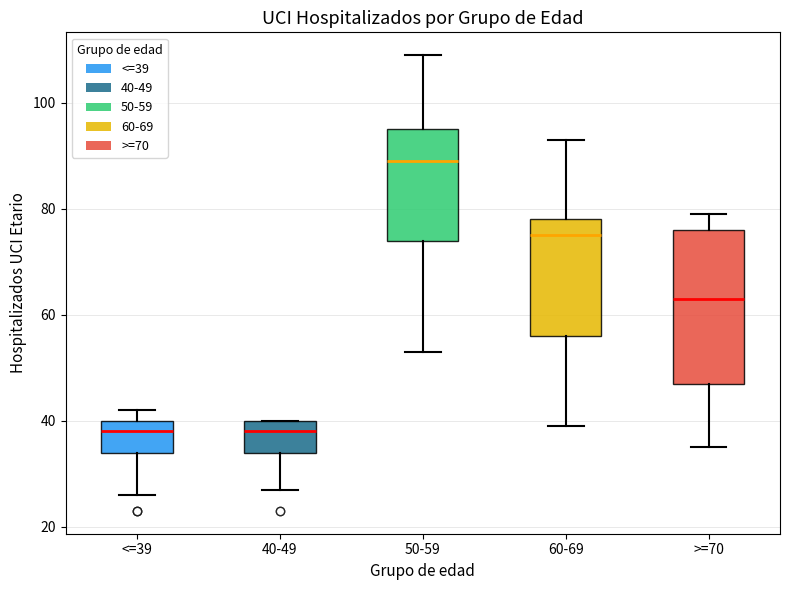

Reading left to right, read every box against the y-axis: the position of its median line, the range the box covers, and the ends of its whiskers. The values are not printed on the chart, so give them approximately, as read against the axis.

<=39: median 38, box 34 to 40, whiskers 26 to 42
40-49: median 38, box 34 to 40, whiskers 28 to 40
50-59: median 90, box 74 to 96, whiskers 54 to 110
60-69: median 76, box 56 to 78, whiskers 40 to 94
>=70: median 64, box 48 to 76, whiskers 36 to 80